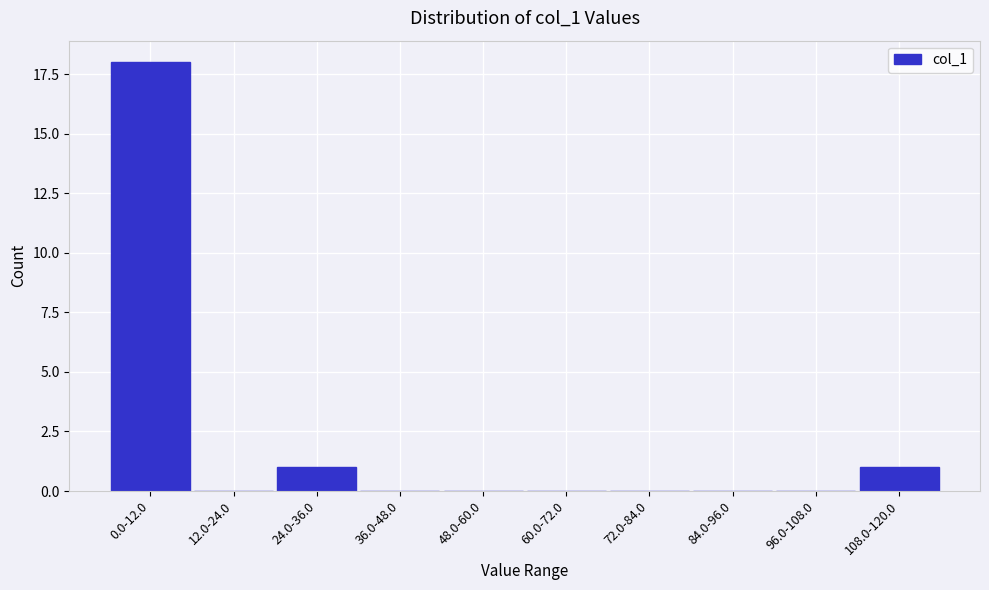

Reading left to right, extract all data points from this chart.

0.0-12.0=18	12.0-24.0=0	24.0-36.0=1	36.0-48.0=0	48.0-60.0=0	60.0-72.0=0	72.0-84.0=0	84.0-96.0=0	96.0-108.0=0	108.0-120.0=1